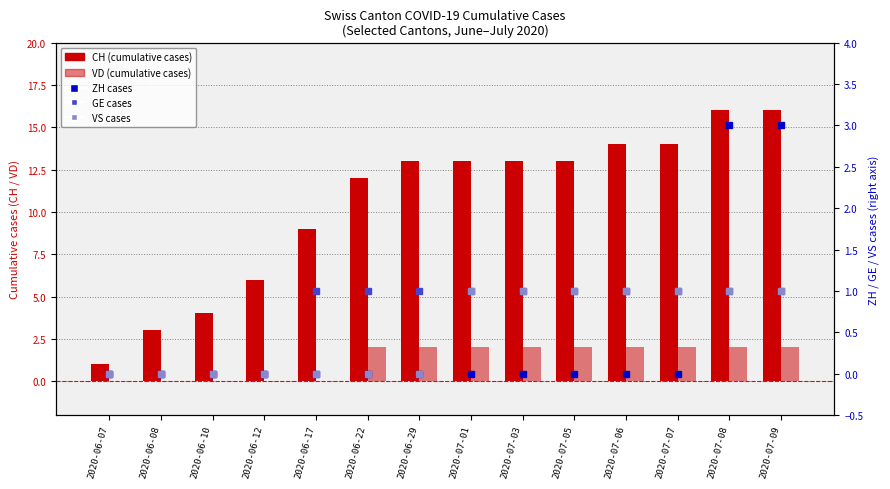

What is the label of the 1st bar from the left?

2020-06-07